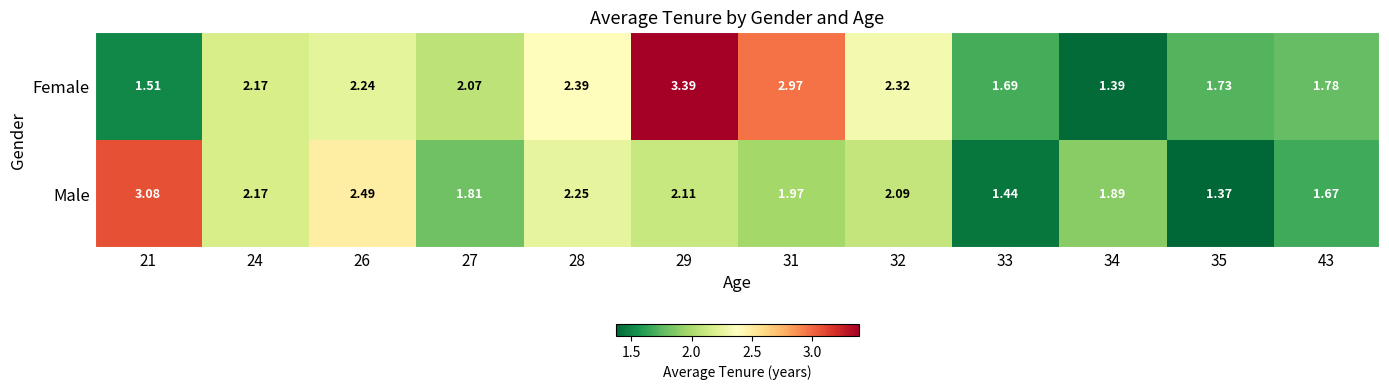

Is the value of Female at 26 greater than the value of Male at 33?

Yes